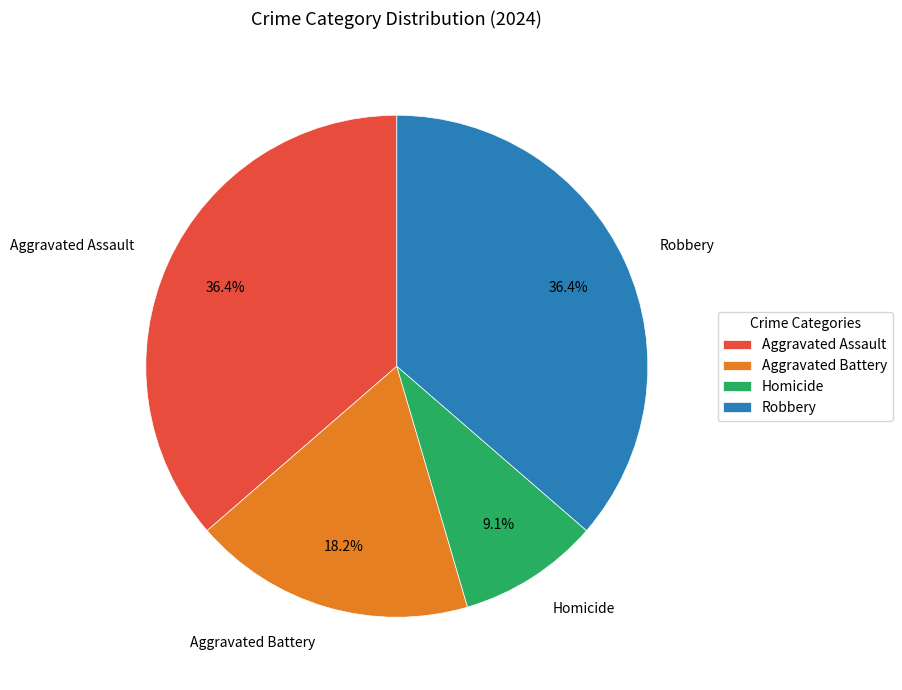

How many segments does this pie chart have?

4